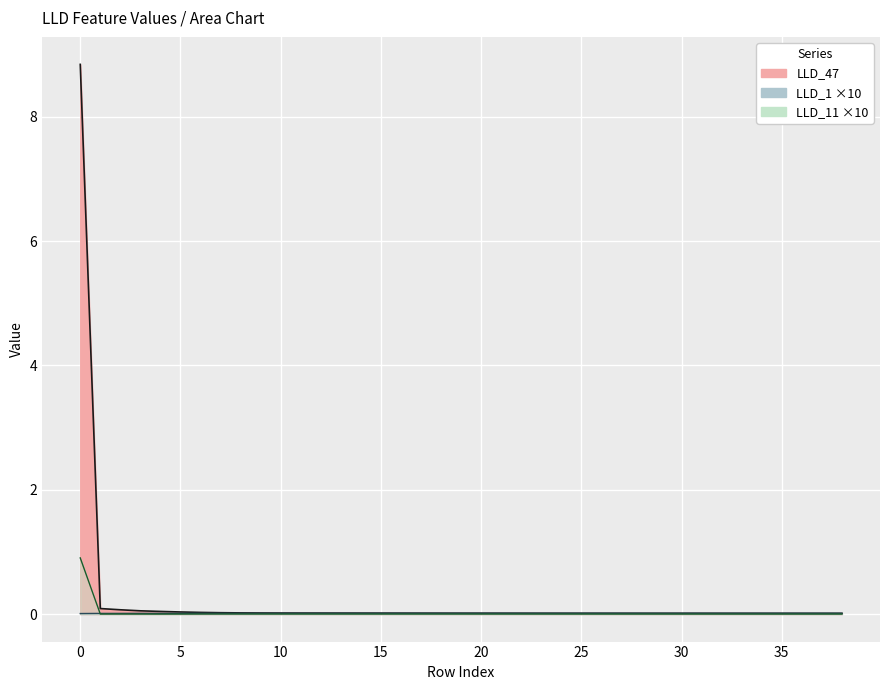

How many lines are shown in the chart?

3